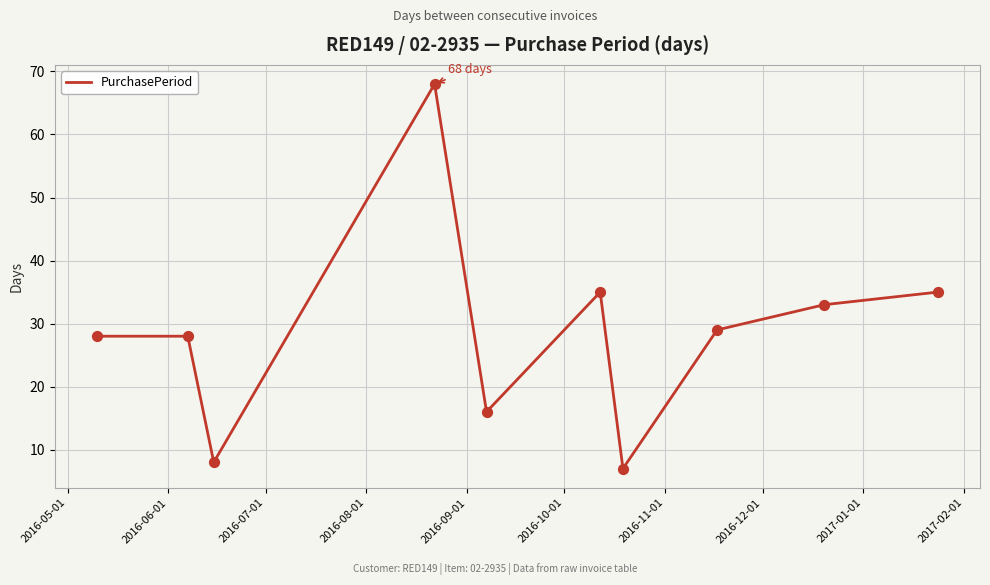

What is the minimum value shown in the chart?

7